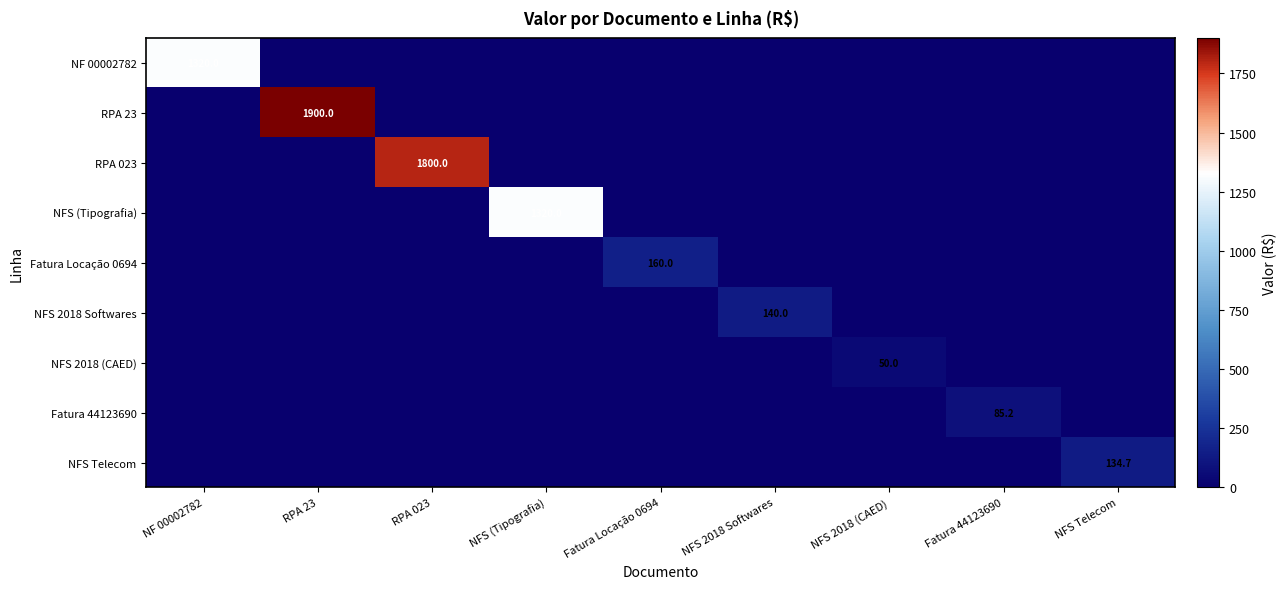

Between RPA 23 and RPA 023, which is larger?

RPA 23